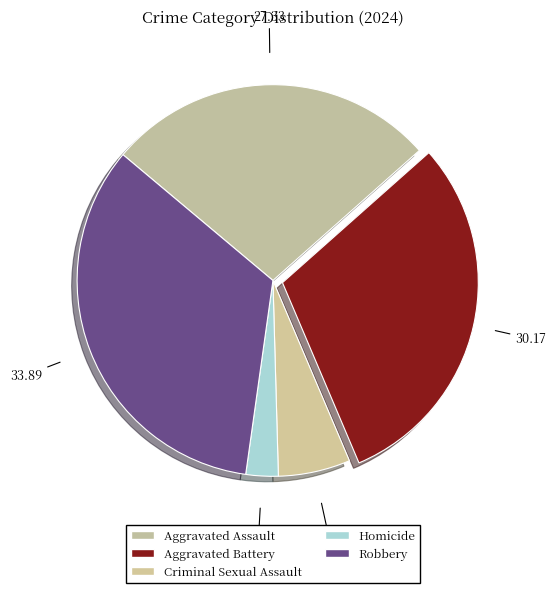

Count the number of slices in the pie.

5